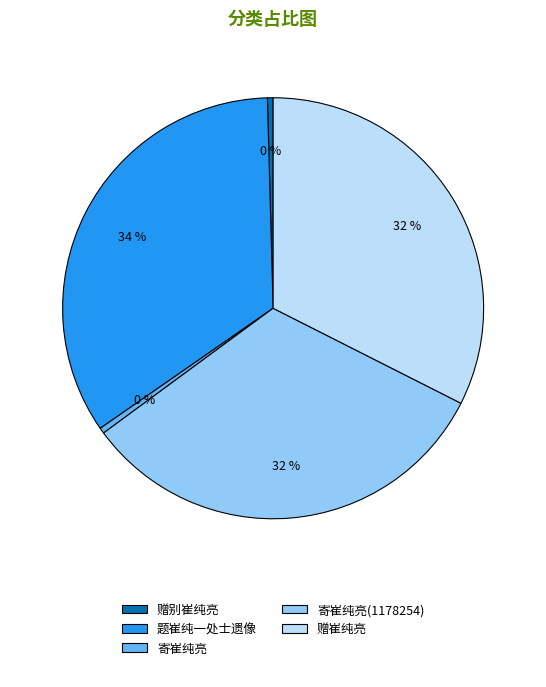

Is it true that 赠崔纯亮 is 32% of the pie?

True